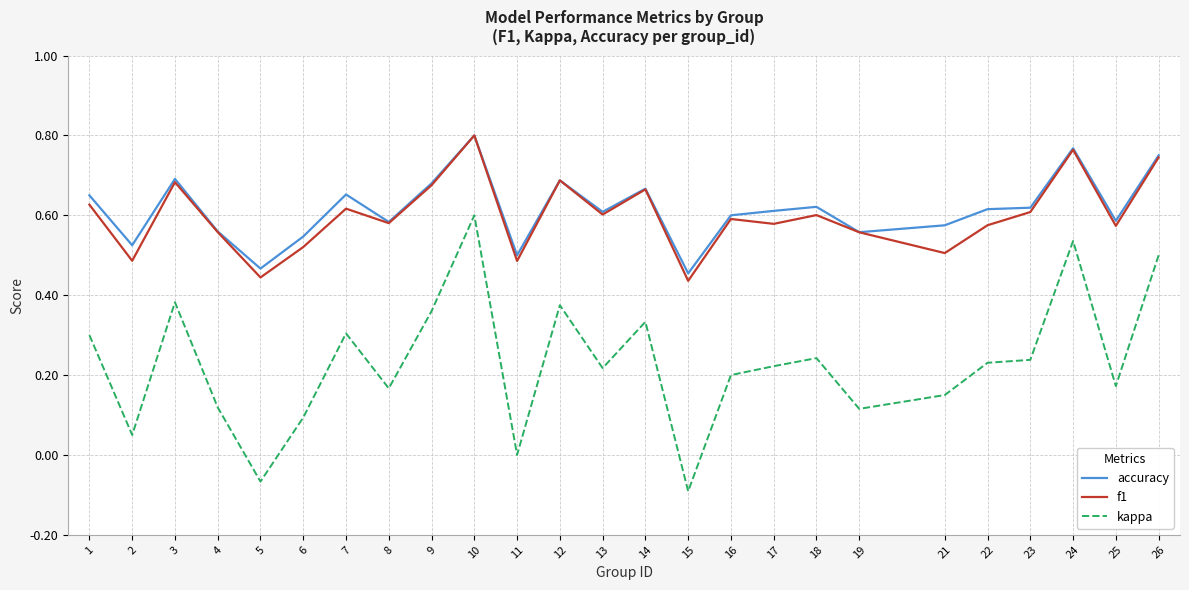

Is it true that f1 equals 0.6 at 23?

True